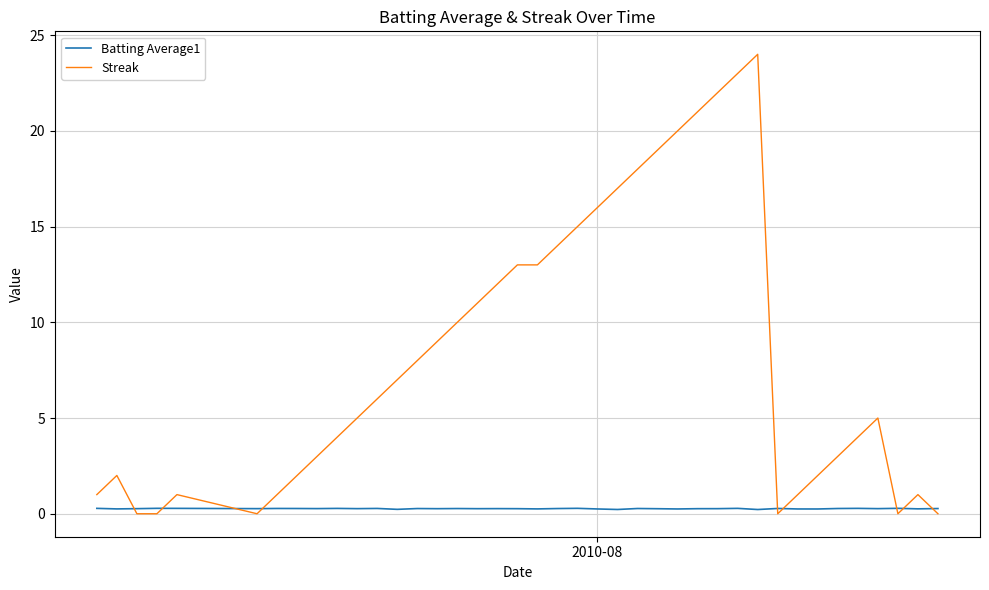

List the series in order of their peak value, highest first.

Streak, Batting Average1